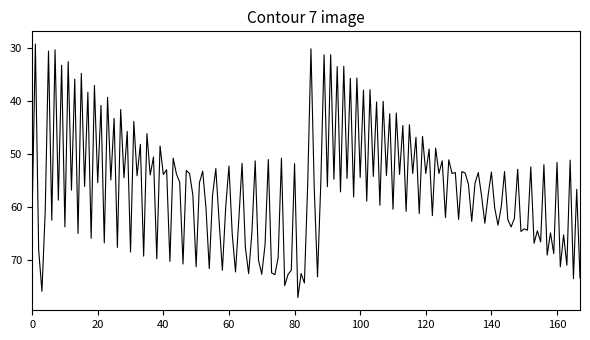

What is the difference between the maximum and minimum values?

47.8